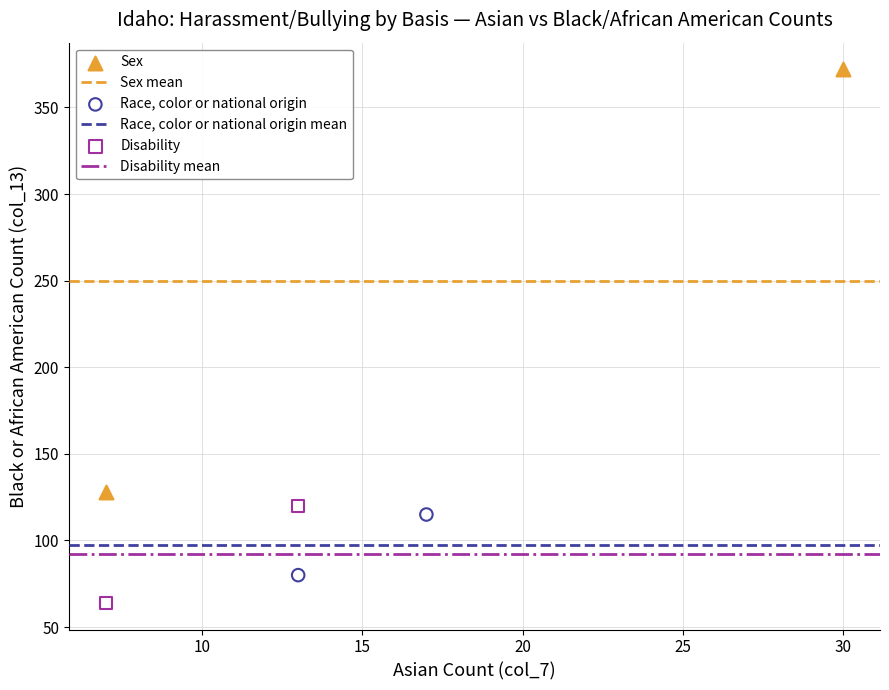

Which series has the largest Y range (max minus min)?

Sex